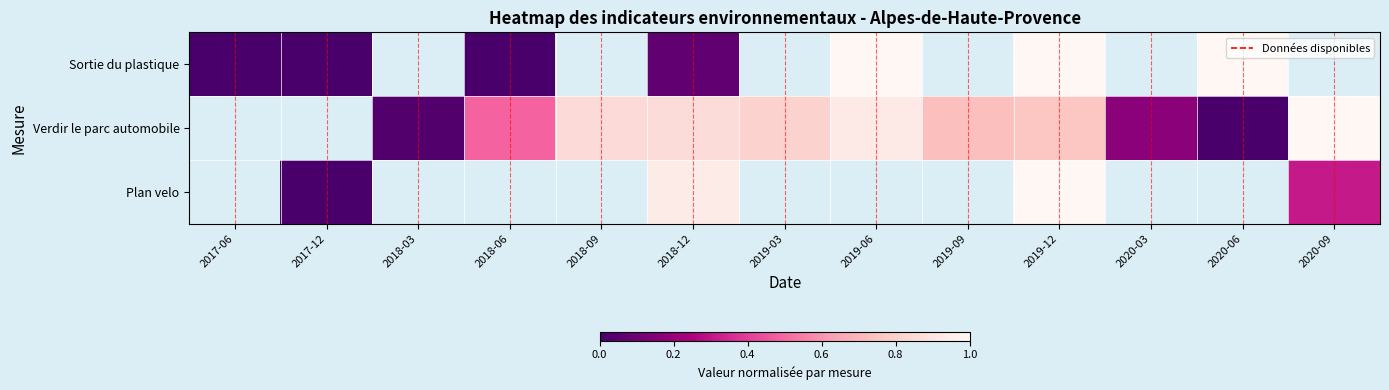

Which series changed the most between 2017-06 and 2019-06?

Sortie du plastique